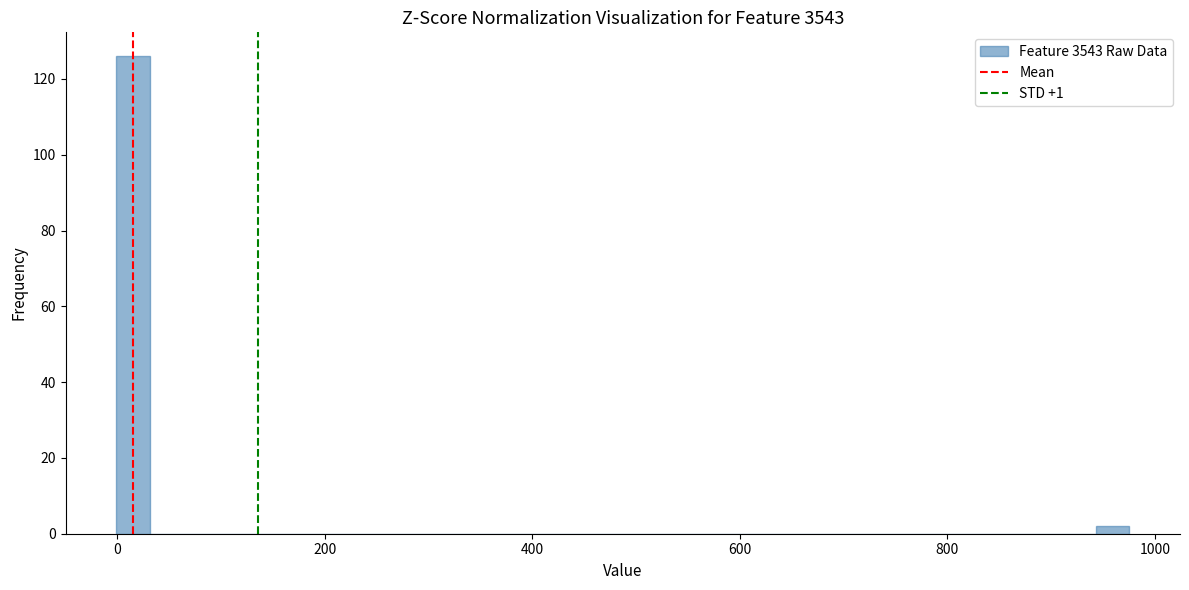

Around what value on the x-axis is the tallest bar? Give the approximate position of its centre, as read against the axis.

20